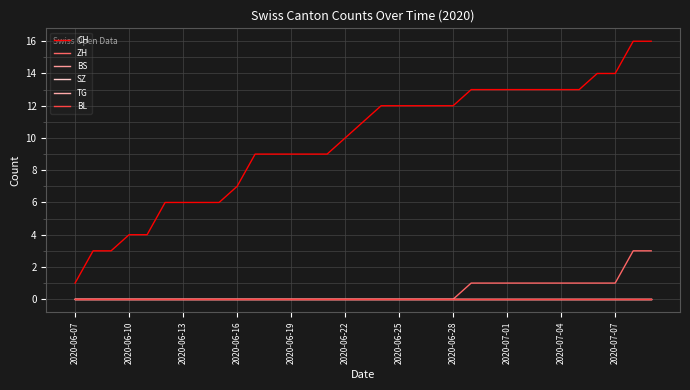

Does the chart display data point markers on the line(s)?

No